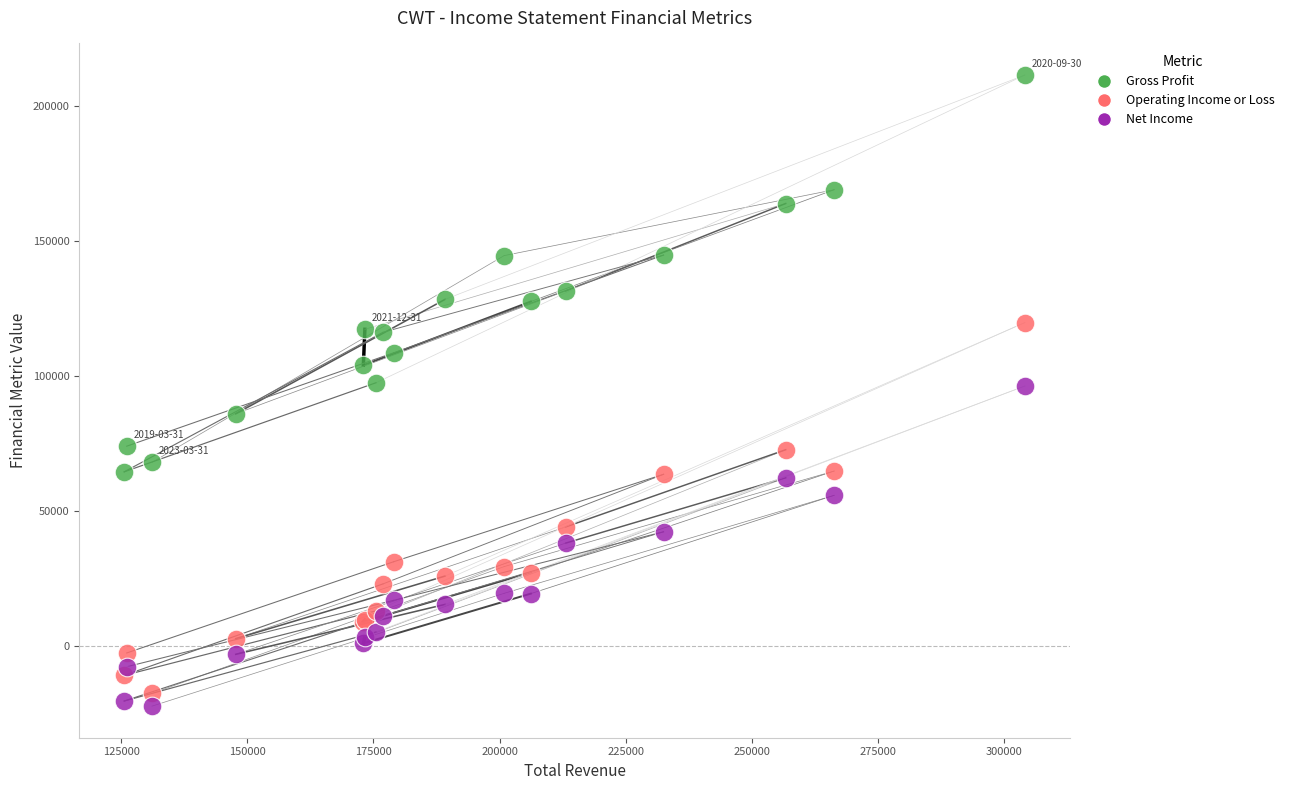

Which series reaches the maximum Y coordinate?

Gross Profit